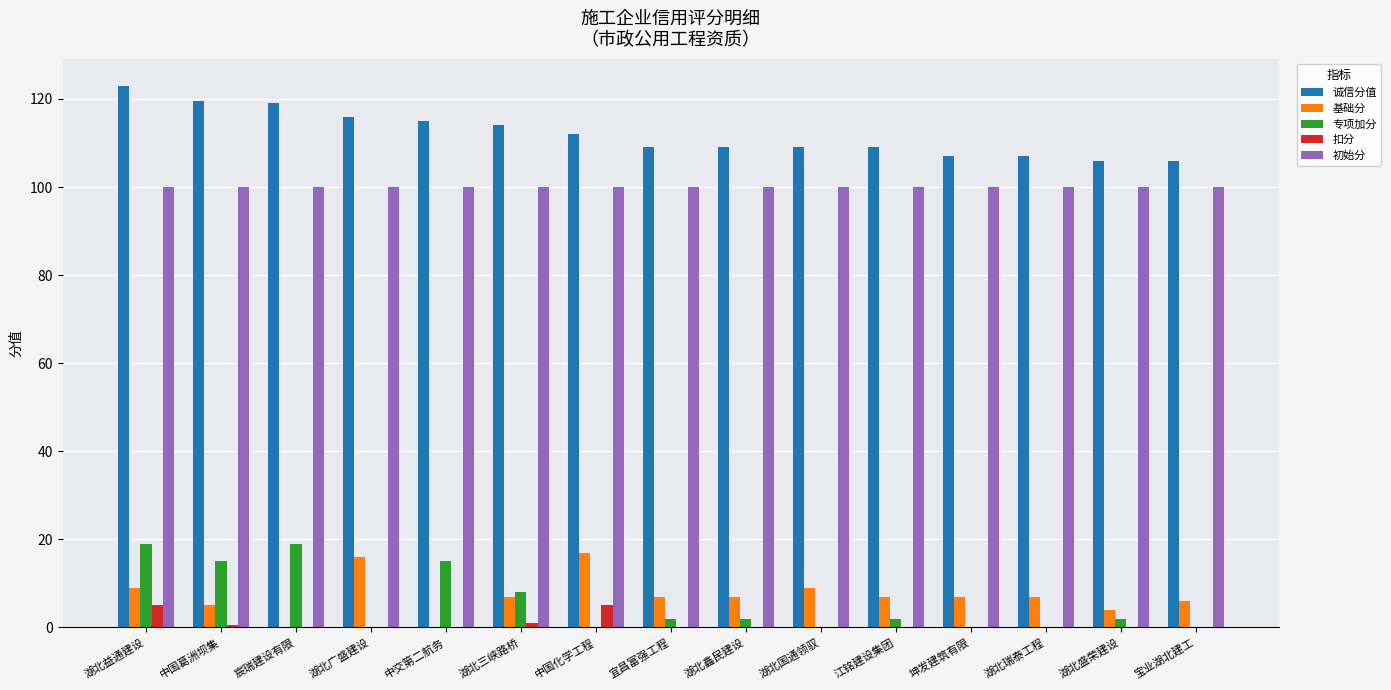

What is the sum of all 诚信分值 values?

1680.5